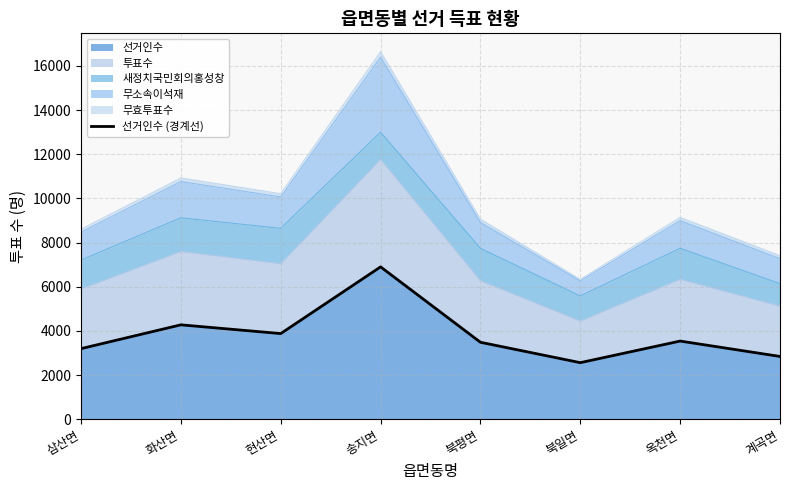

Where is the data nearest to the value 4730?

화산면